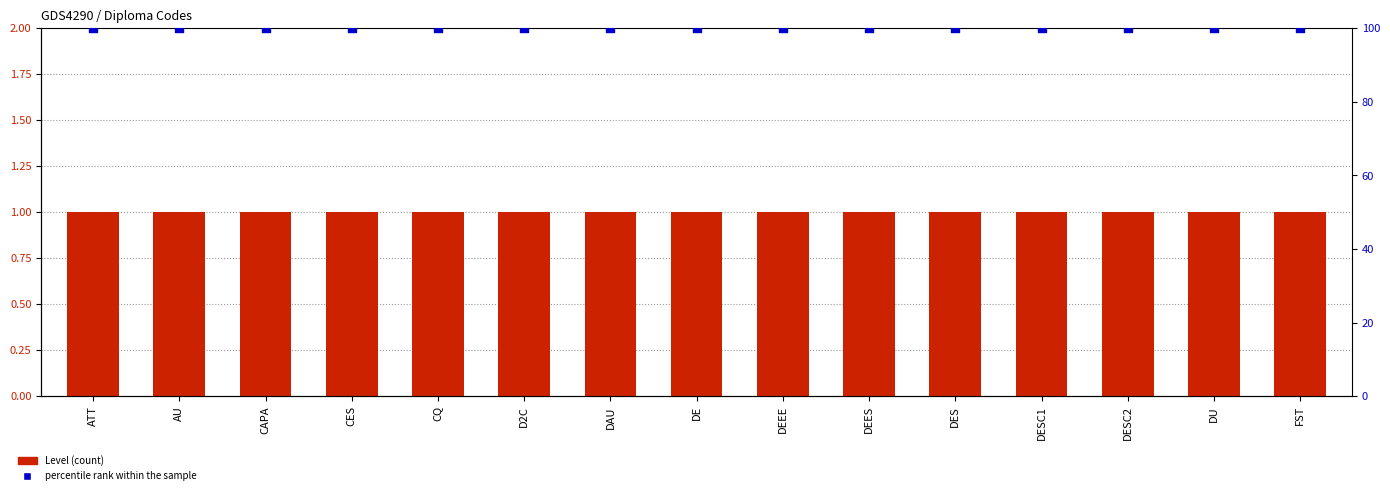

Which series contains the highest Y value?

percentile rank within the sample